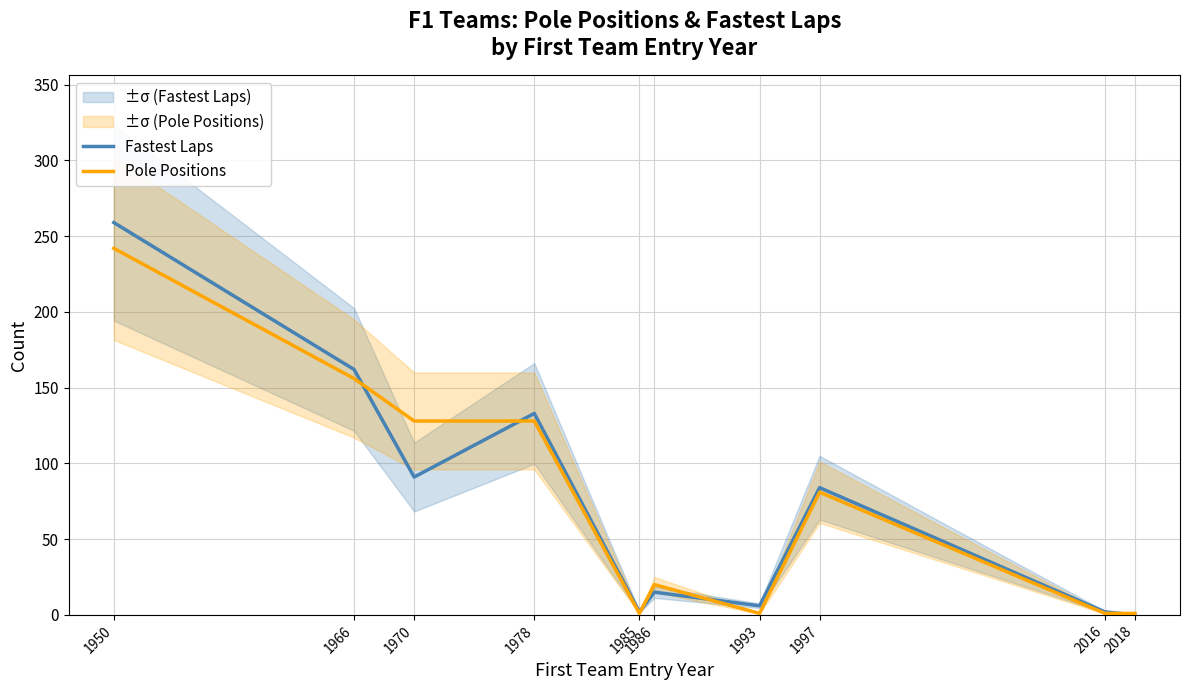

How many lines are shown in the chart?

2